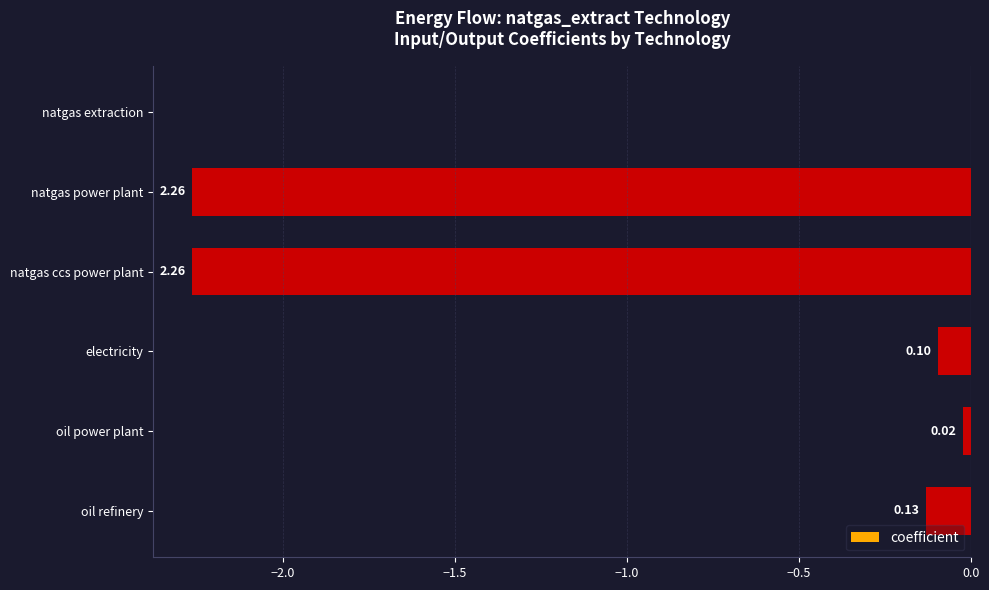

Does the chart contain stacked bars?

No